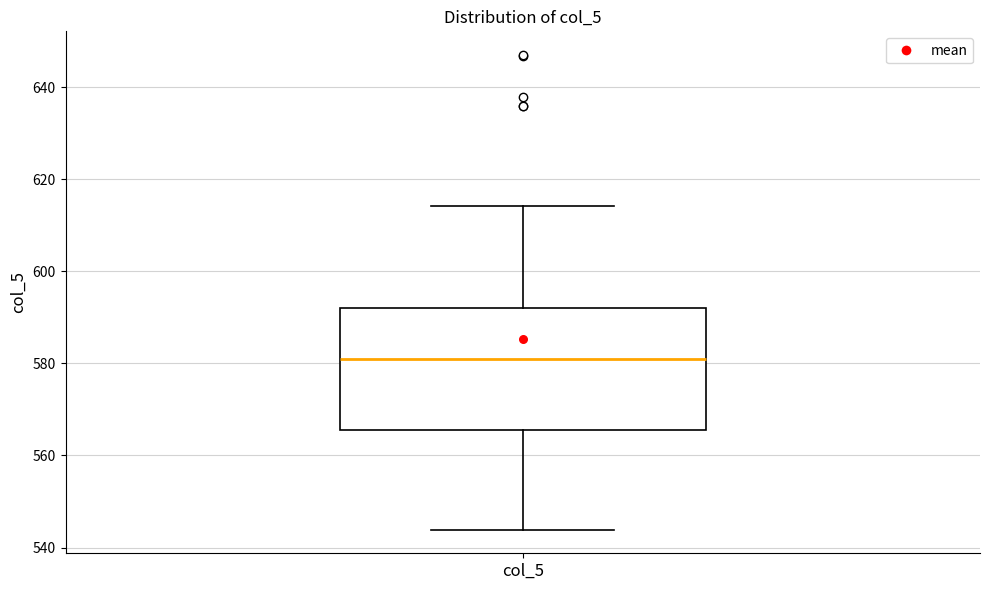

Transcribe this box plot: give where the median line is, the range the box spans, and where the two whiskers end, as read against the y-axis. The values are not printed on the chart, so give them approximately, as read against the axis.

median 580, box 566 to 592, whiskers 544 to 614